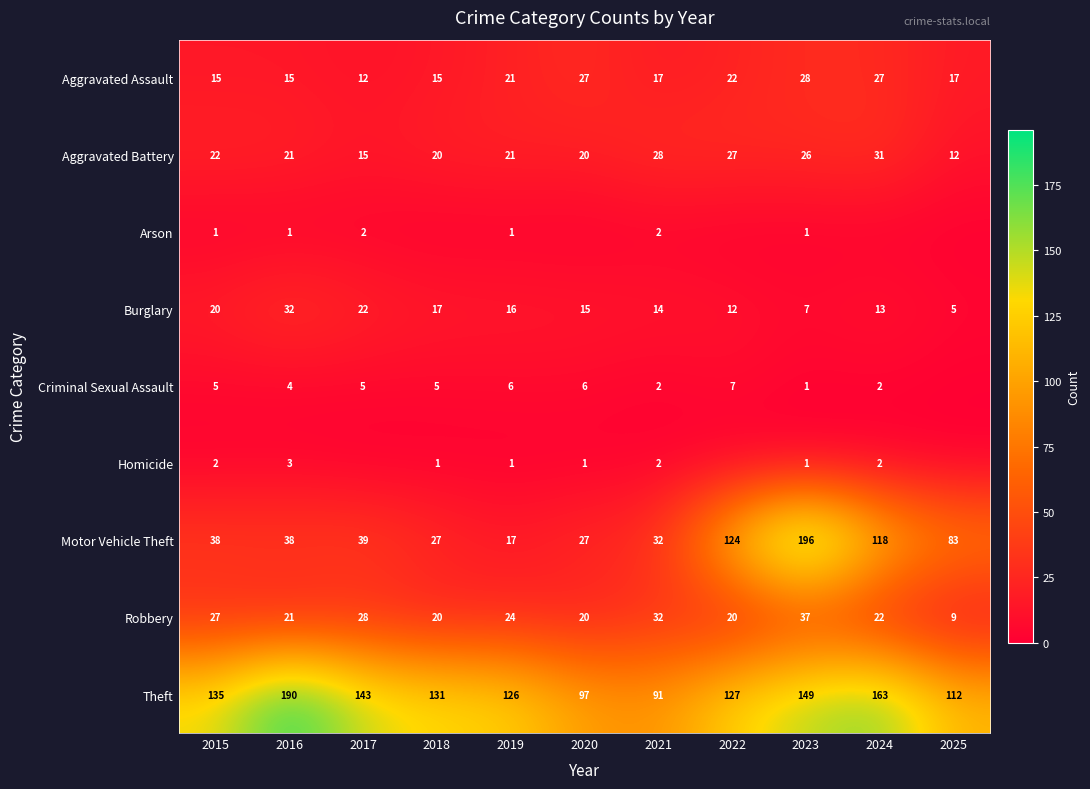

Where is Aggravated Assault nearest to the value 20?

2019